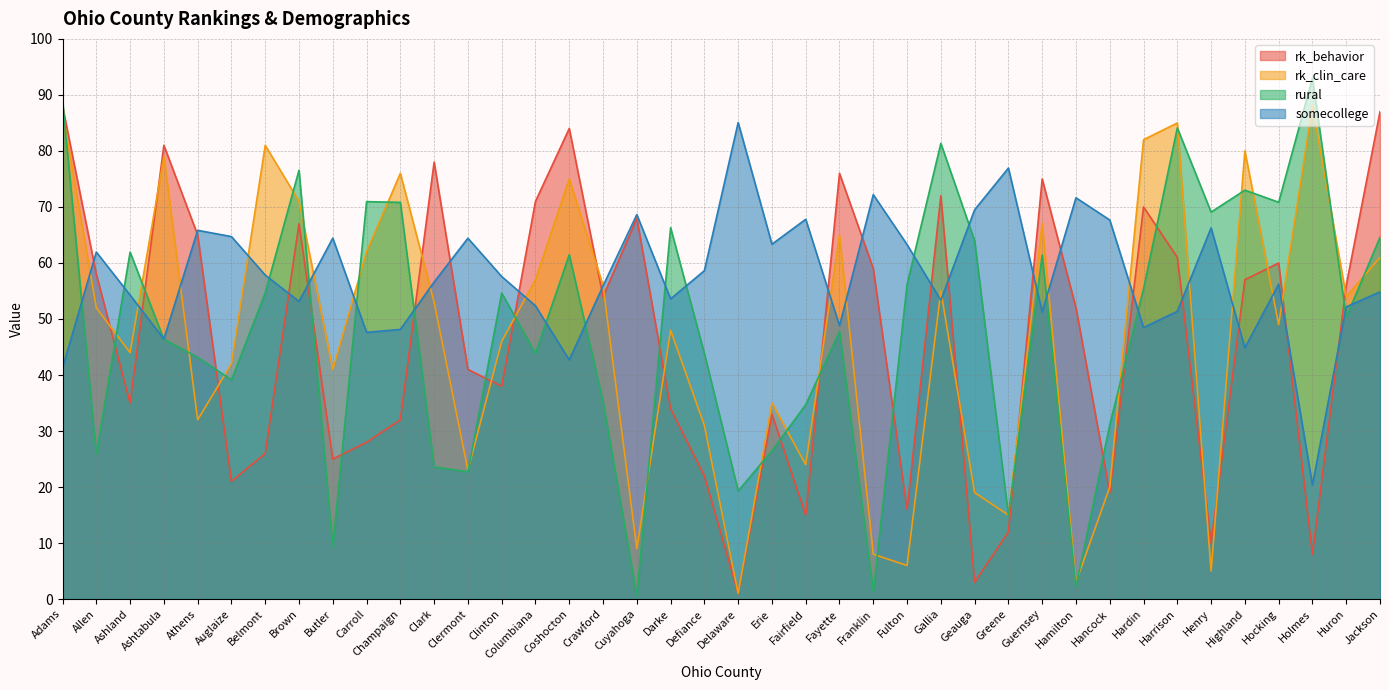

True or false: somecollege has a value of 54.8 at Jackson.

True